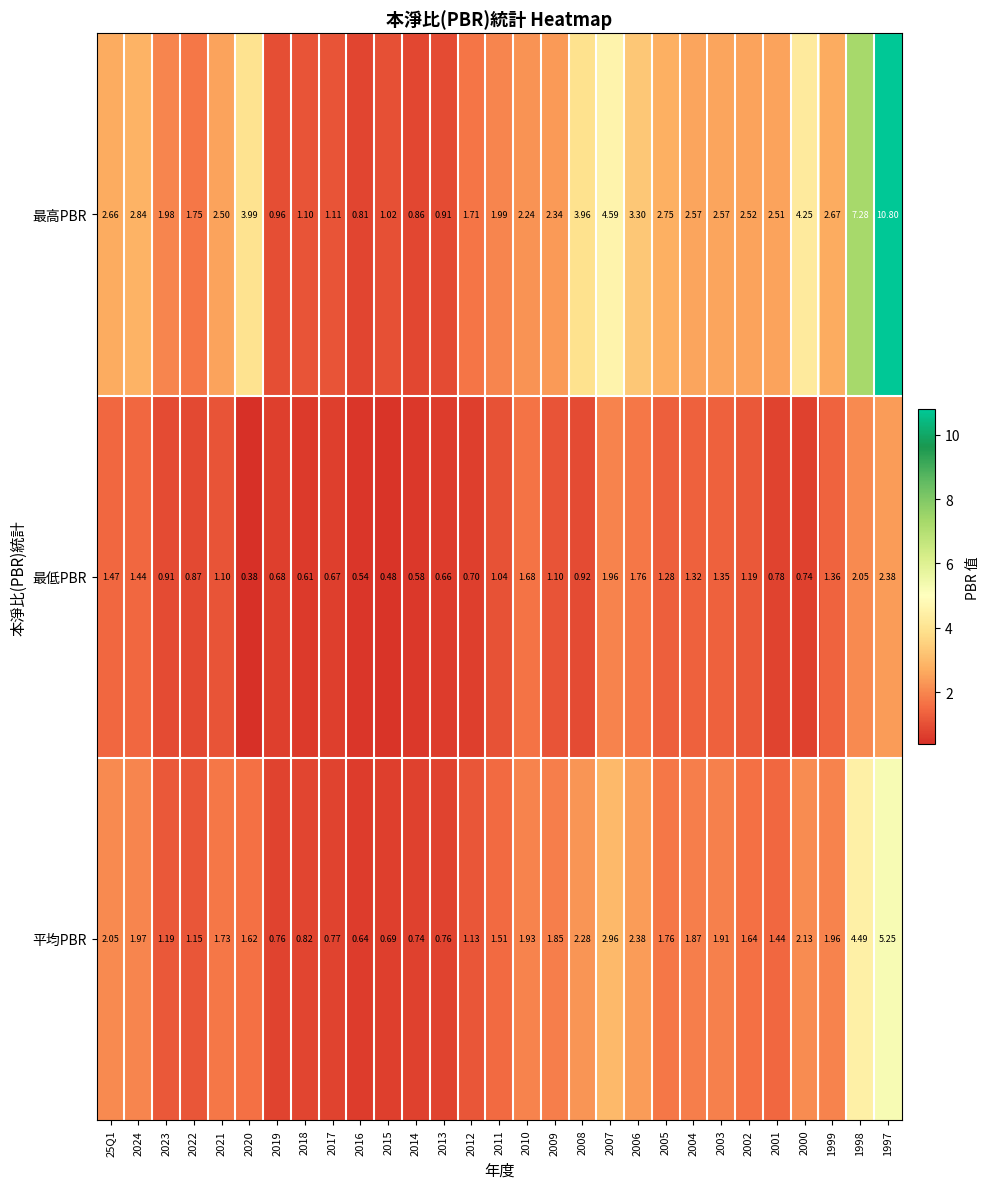

Which series has the widest spread of values?

最高PBR